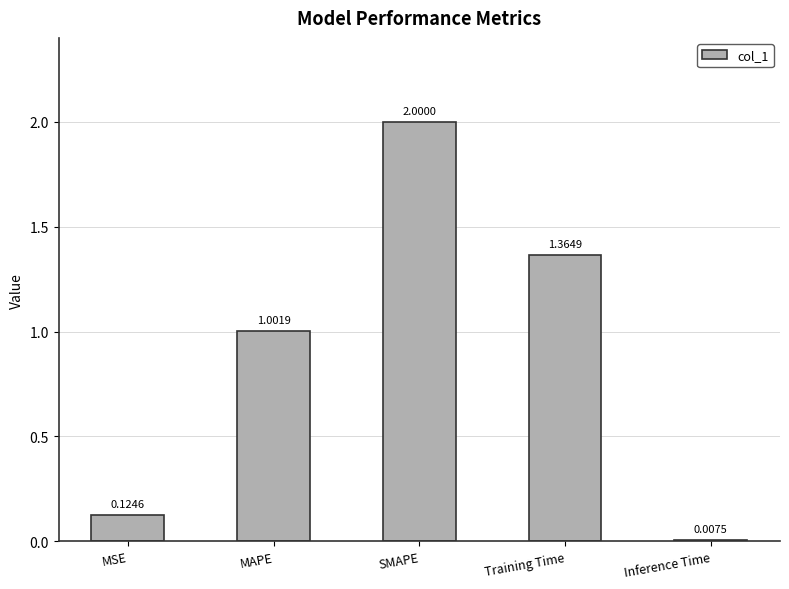

How many values are below 1?

2